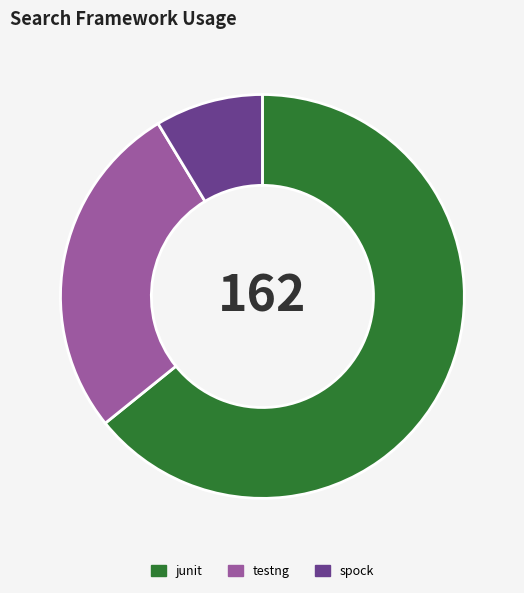

Between testng and junit, which is larger?

junit